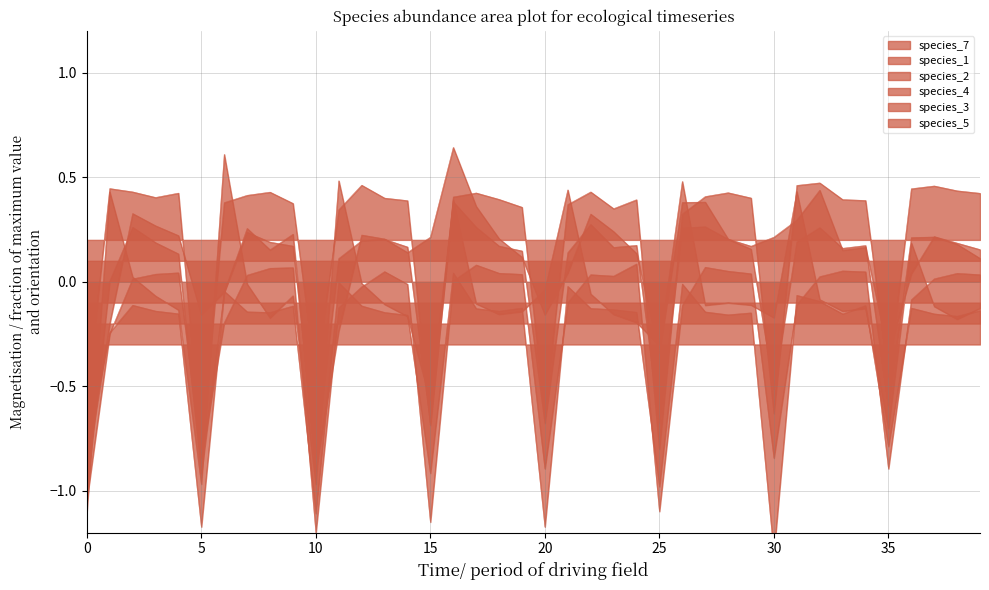

What is the label of the 25th point from the right?

15